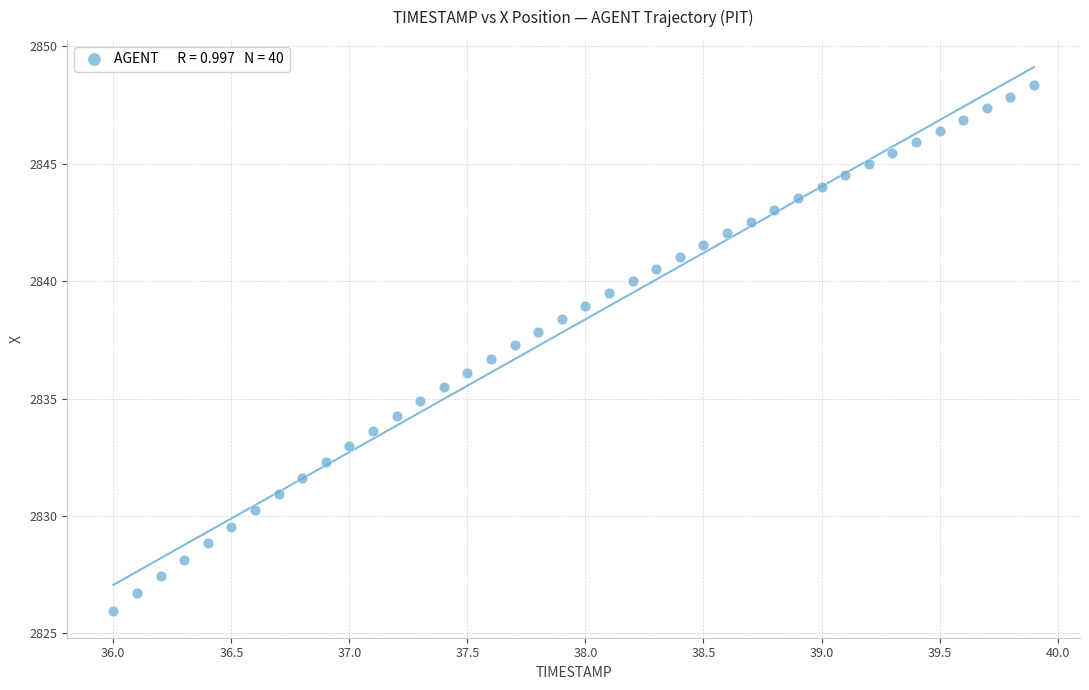

What is the range of Y values (max minus min)?

22.4